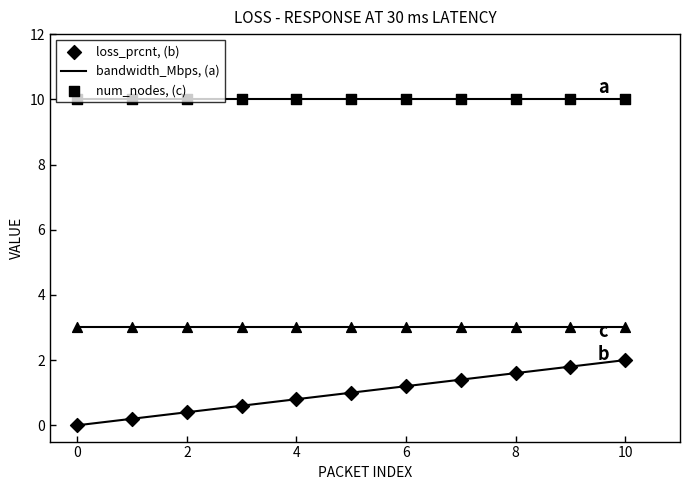

Which series has the largest Y range (max minus min)?

loss_prcnt